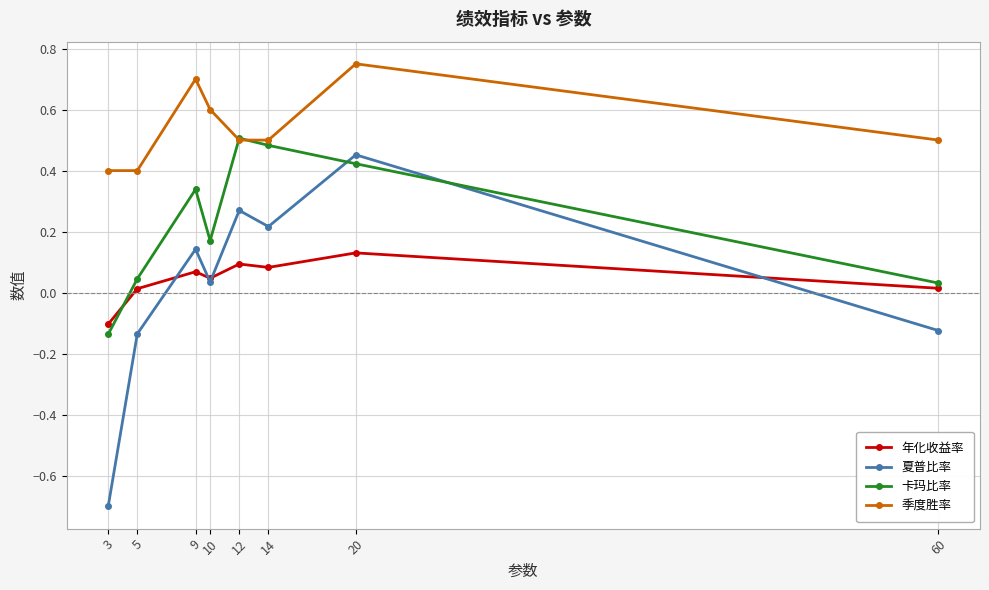

Does the chart display data point markers on the line(s)?

Yes